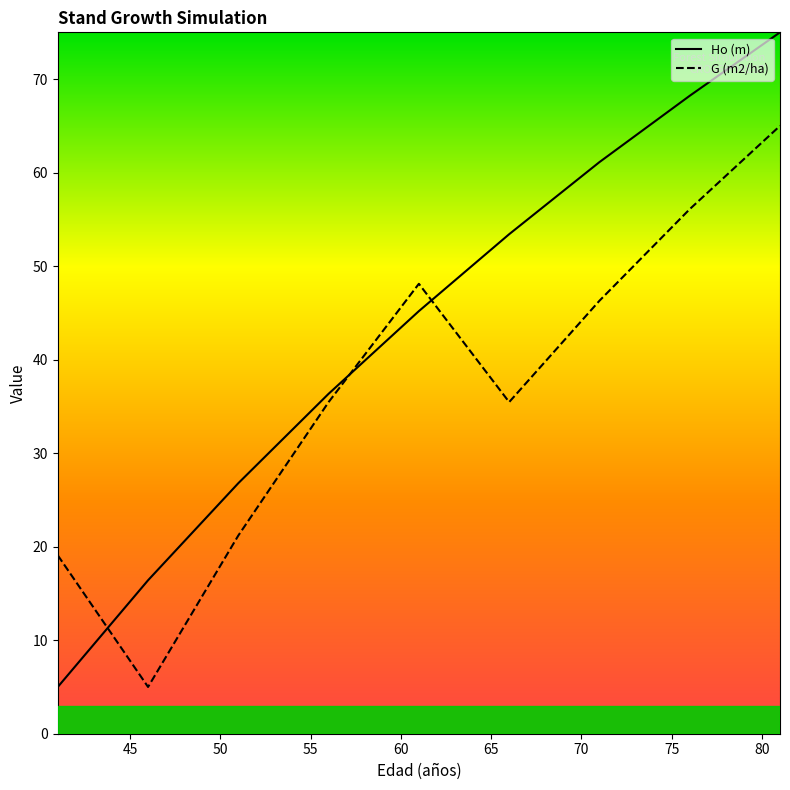

Between 66 and 56, which is larger?

66